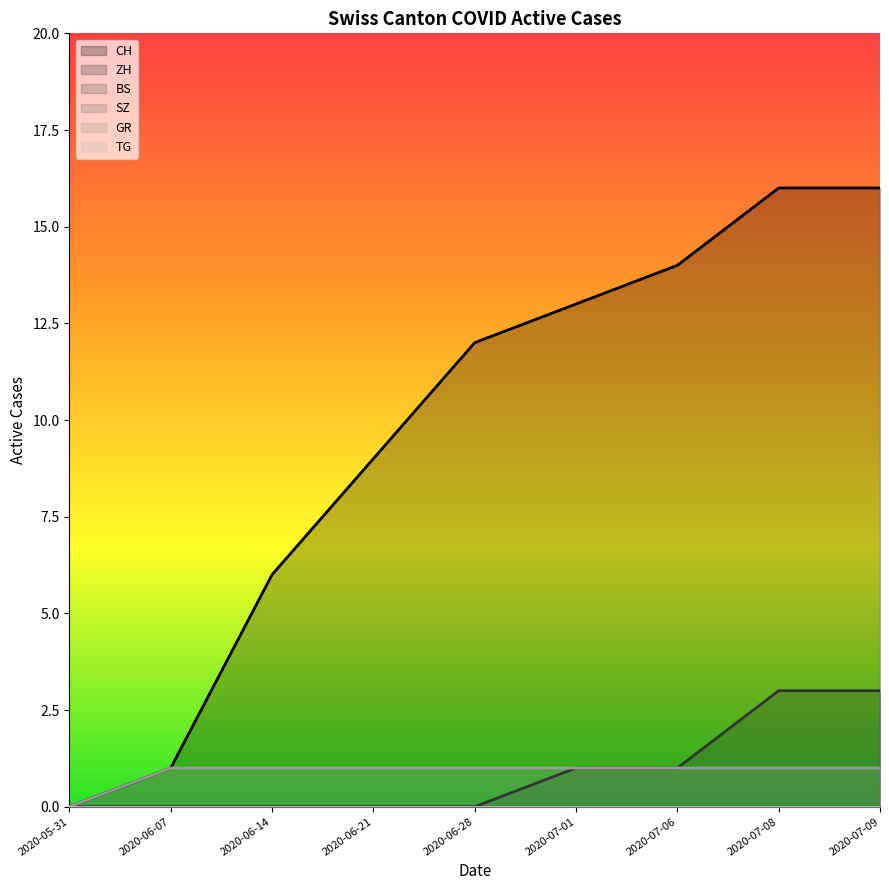

True or false: CH and TG intersect in this chart.

False